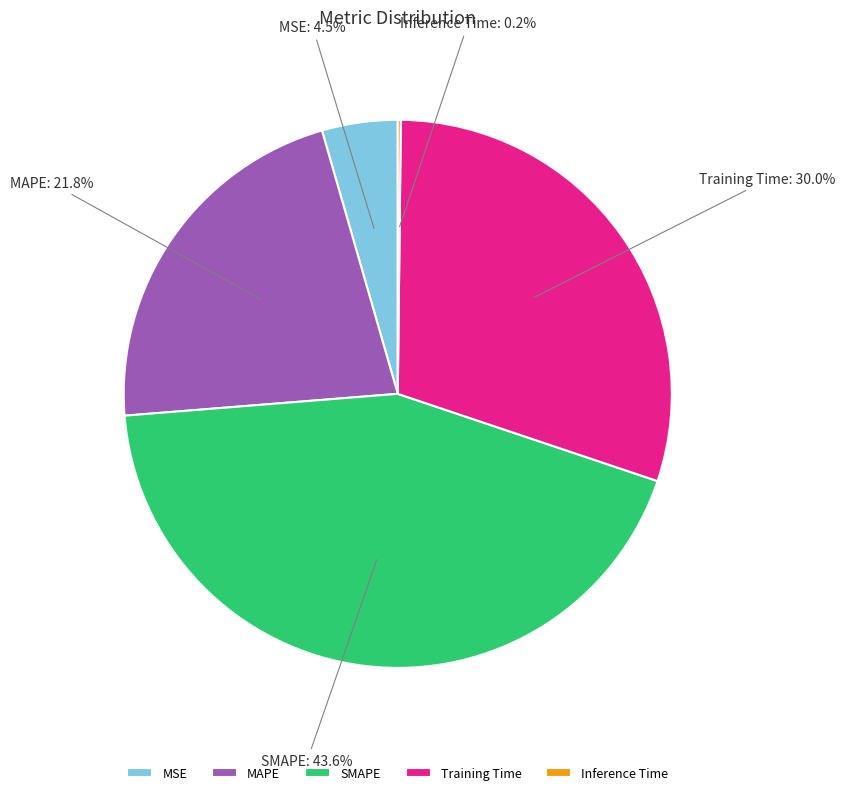

Does Training Time account for over 50% of the chart?

No